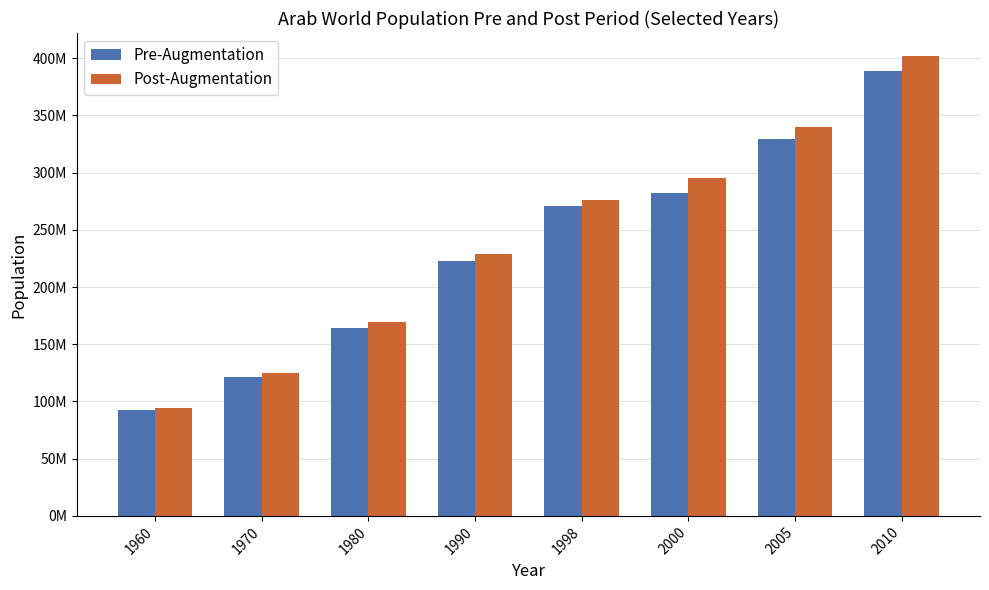

Are the bars grouped side by side (vs. stacked)?

Yes